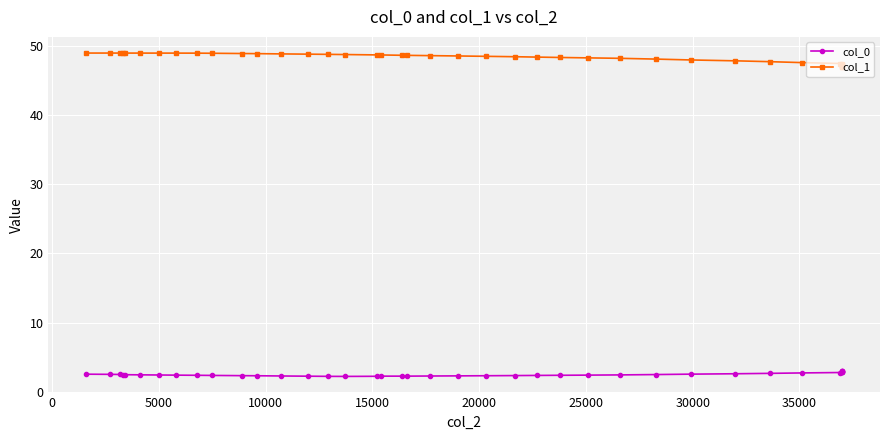

True or false: col_1 and col_0 cross at least once.

False